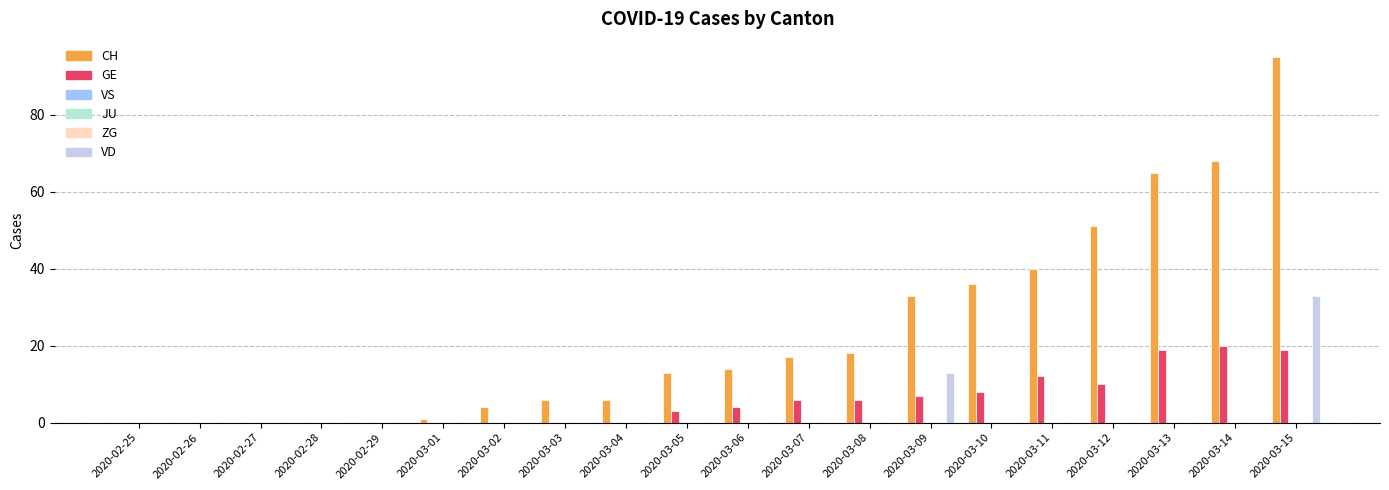

How many values in VD are above zero?

2